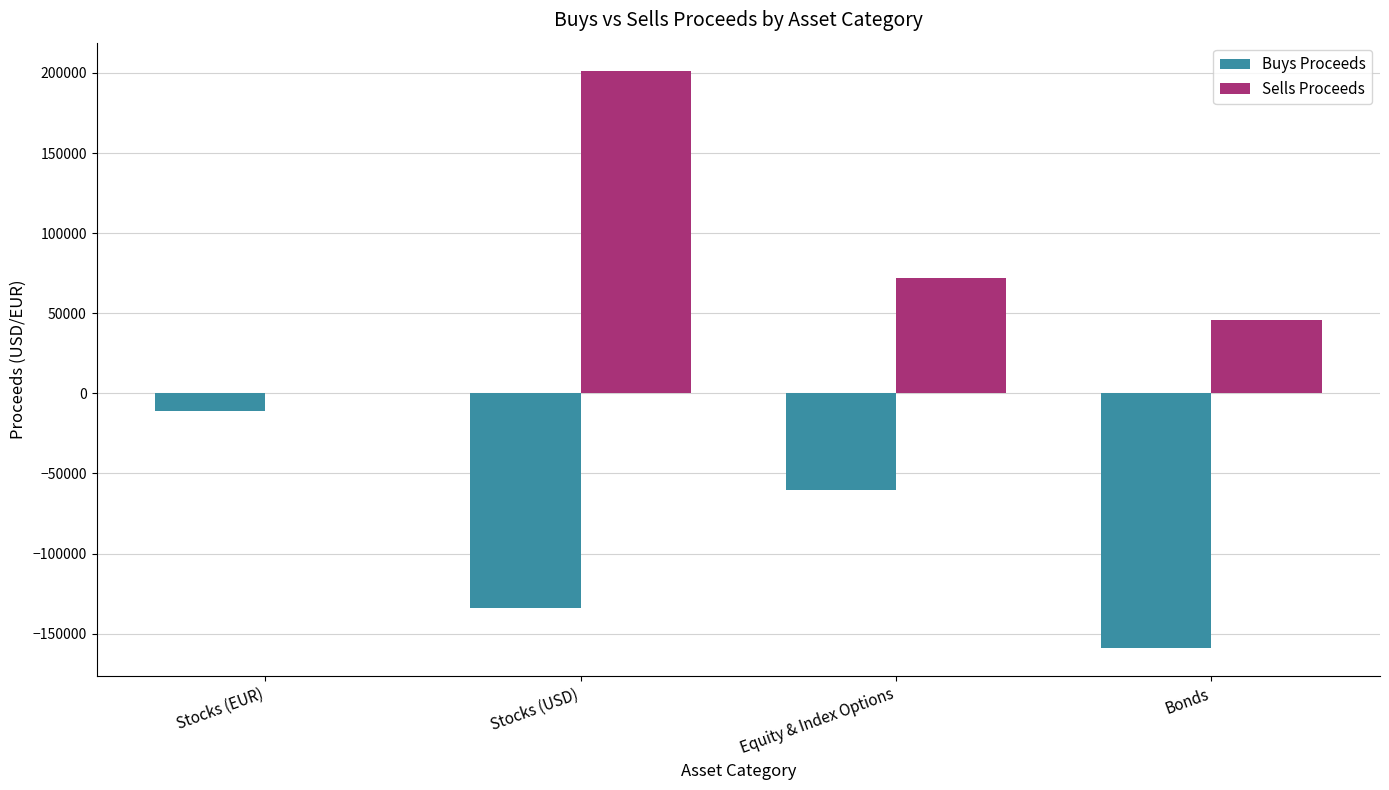

What is the sum of all Buys Proceeds values?

-364844.5